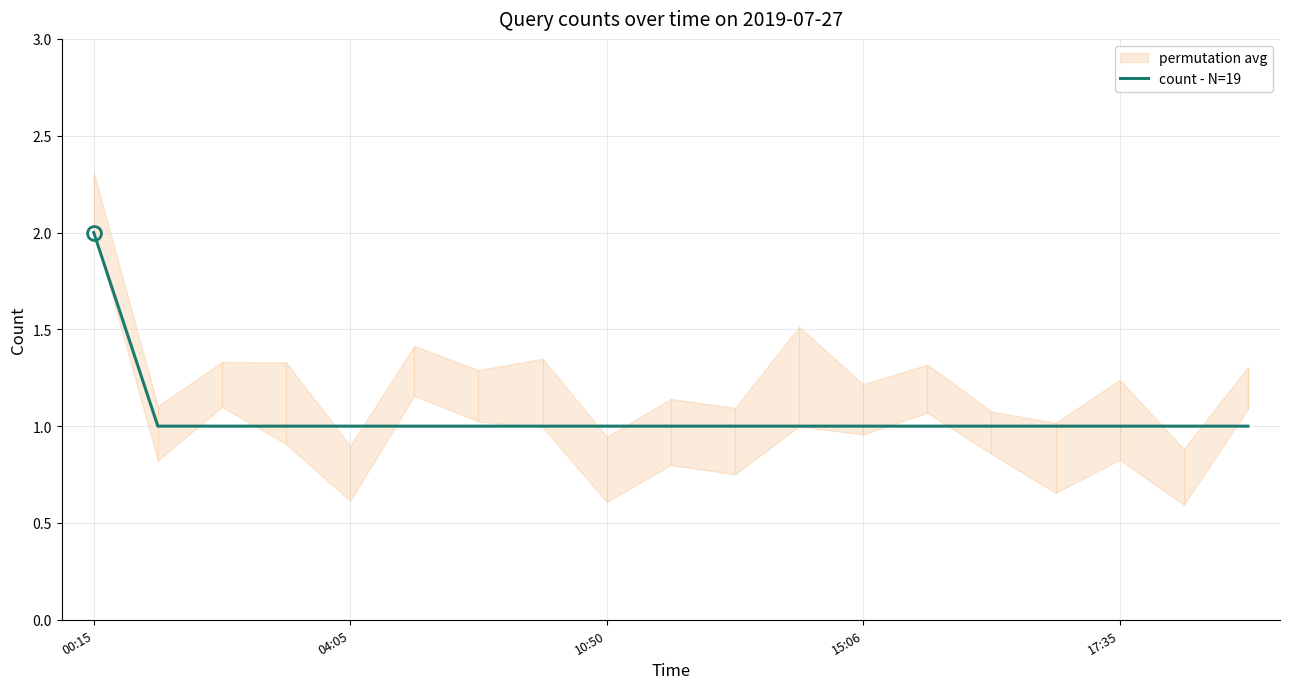

What is the maximum value shown in the chart?

2